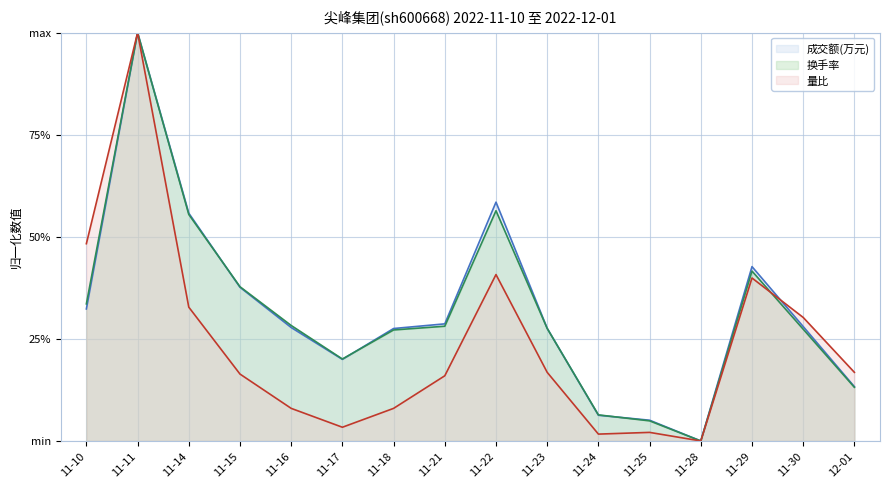

What are all the series names shown in the legend?

成交额(万元), 换手率, 量比